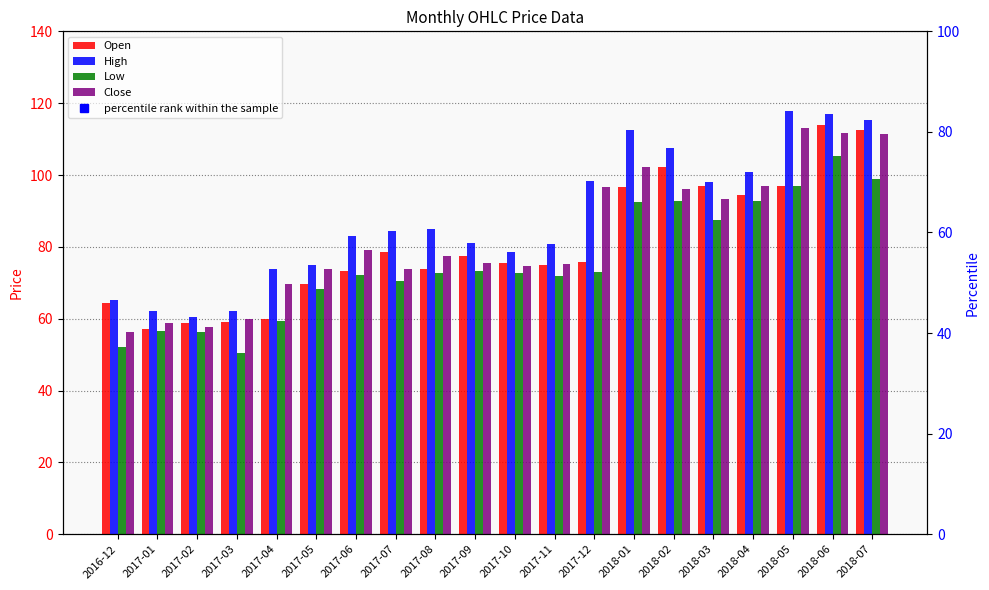

Read the Open value at 2017-06.

73.4